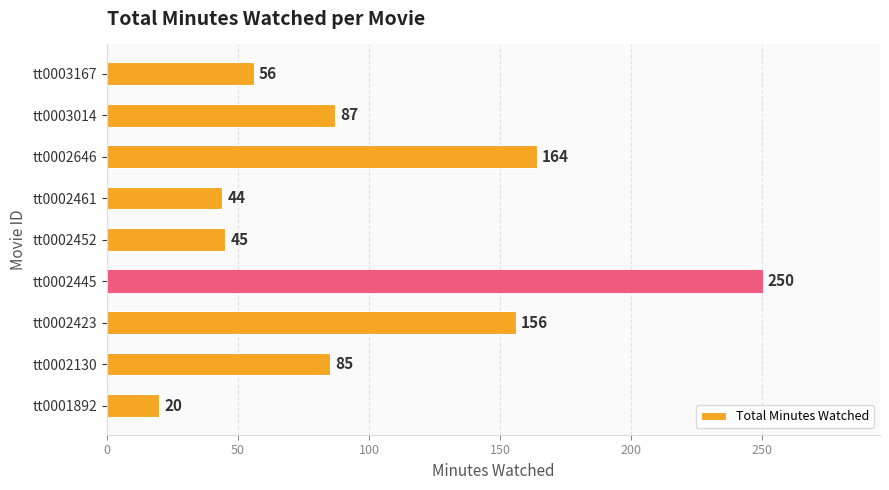

Rank the categories by value from highest to lowest.

tt0002445, tt0002646, tt0002423, tt0003014, tt0002130, tt0003167, tt0002452, tt0002461, tt0001892